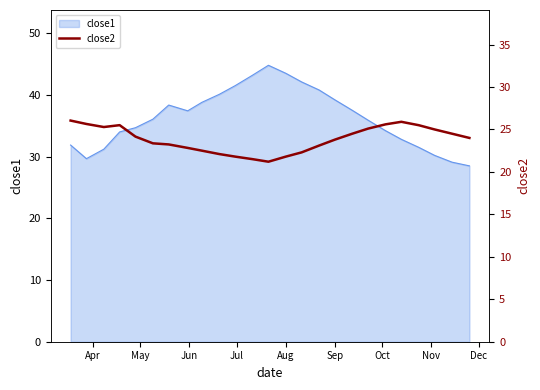

Reading right to left, what are all the values shown in this chart?

24.0	24.5	25.0	25.5	25.9	25.6	25.1	24.5	23.8	23.1	22.3	21.8	21.2	21.5	21.8	22.1	22.5	22.8	23.2	23.4	24.2	25.5	25.3	25.6	26.0